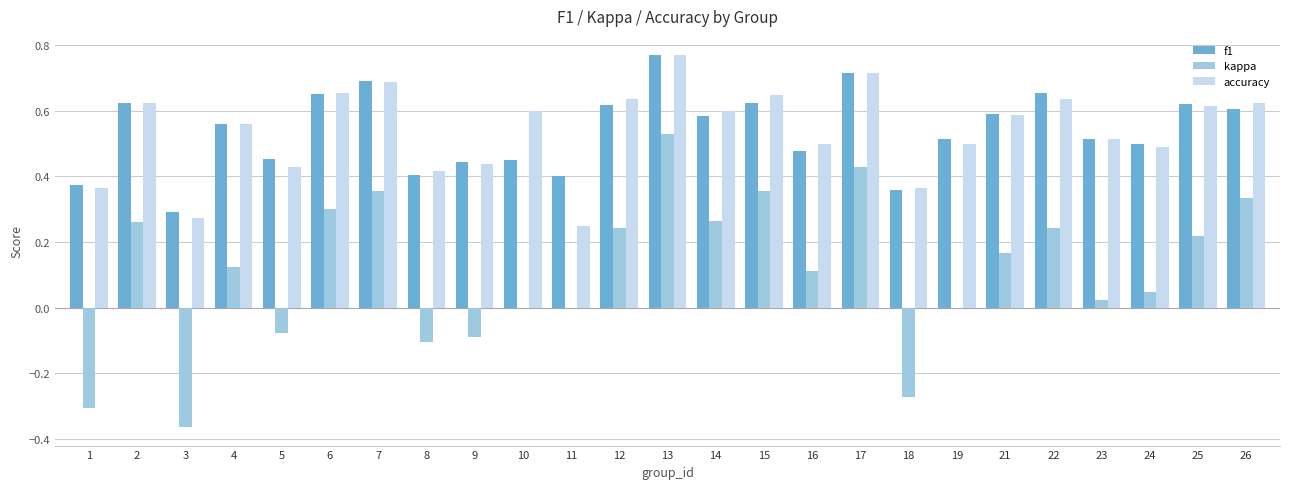

Which category has the highest value across all series?

13